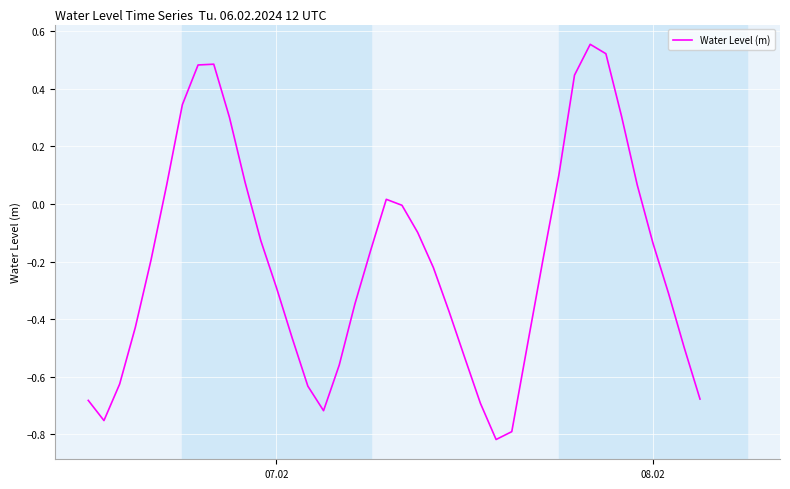

How many interior local peaks (higher than both neighbors) does the data have?

3